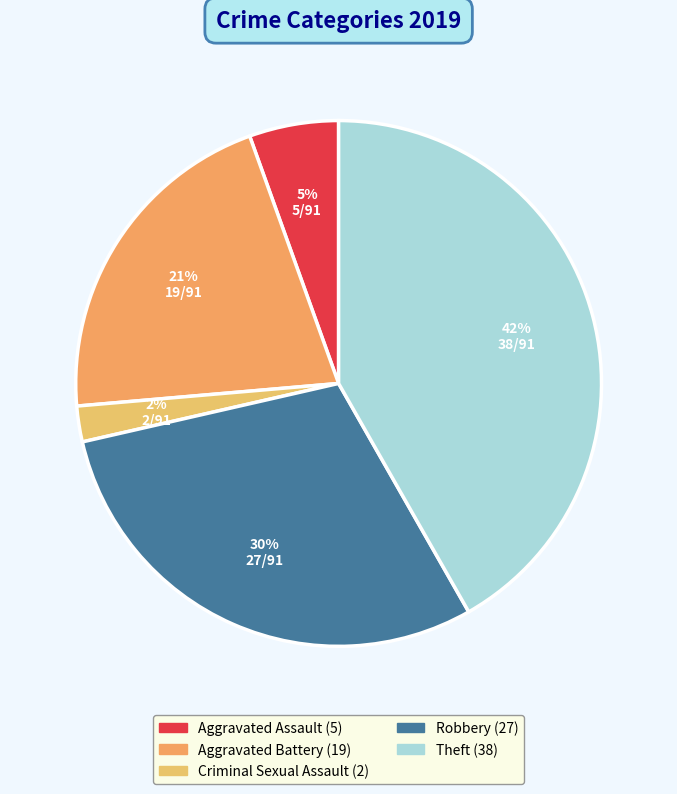

Count the number of slices in the pie.

5